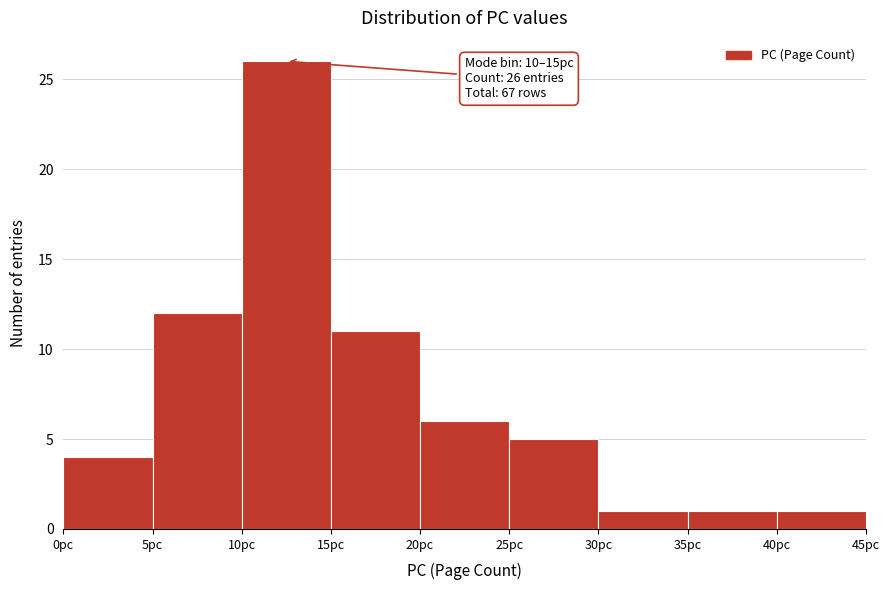

Over which range of the x-axis is the bar tallest?

10 to 15